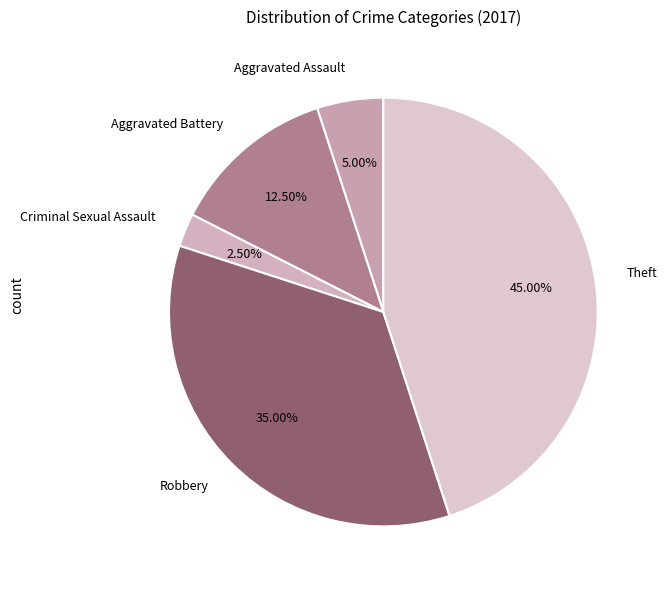

To the nearest percent, what is the difference between the largest and smallest slice percentages?

42%